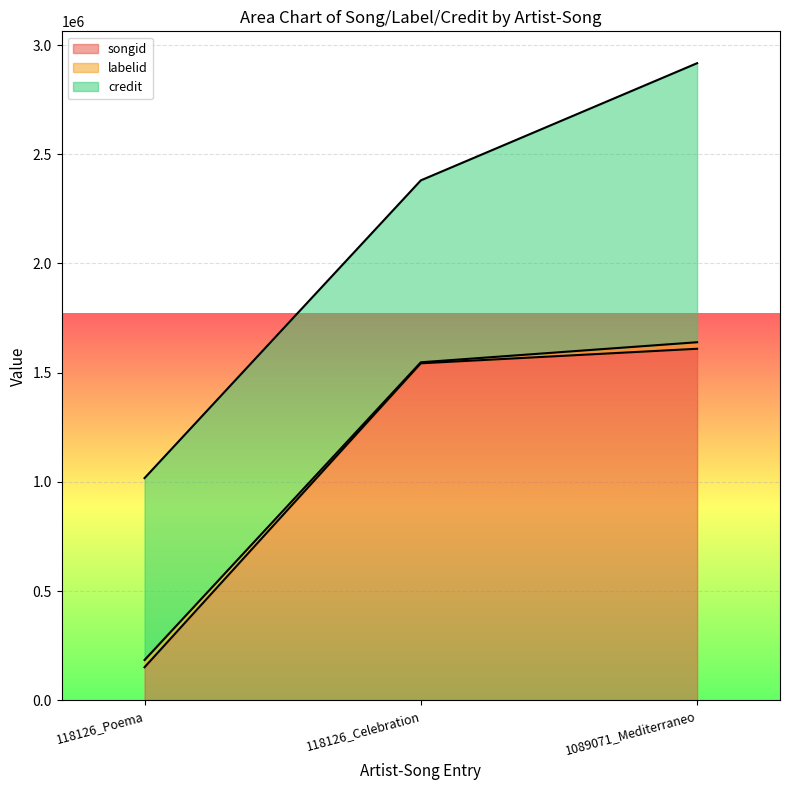

Which category has the lowest value in the credit series?

118126_Poema